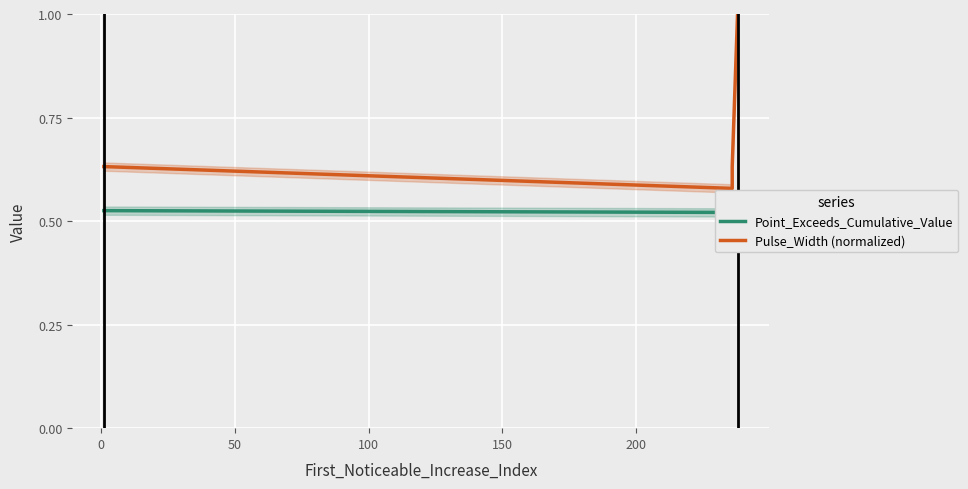

True or false: Point_Exceeds_Cumulative_Value and Pulse_Width (normalized) cross at least once.

False